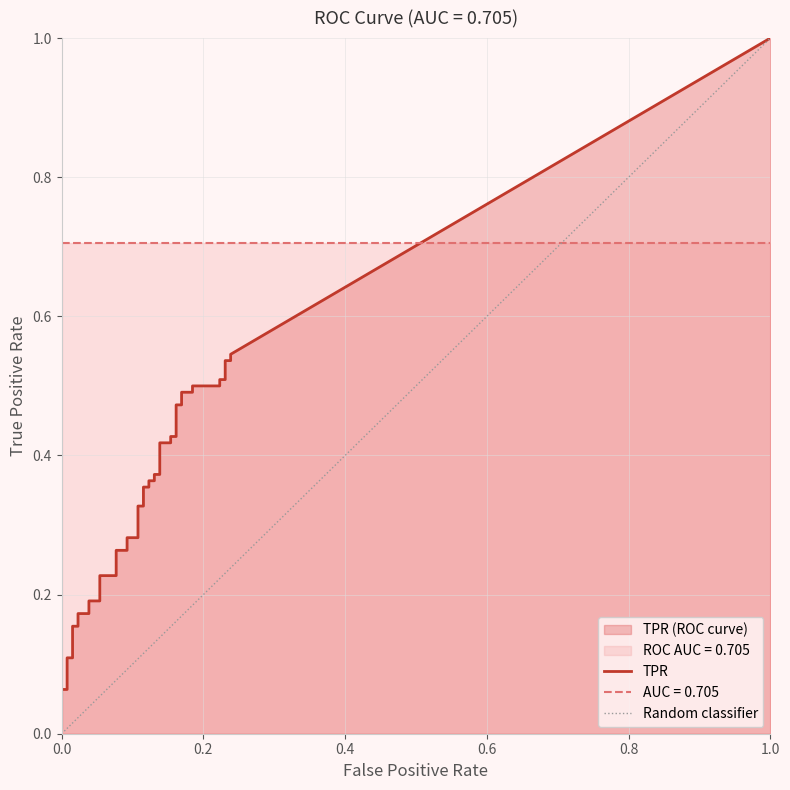

Count the number of categories in the chart.

40